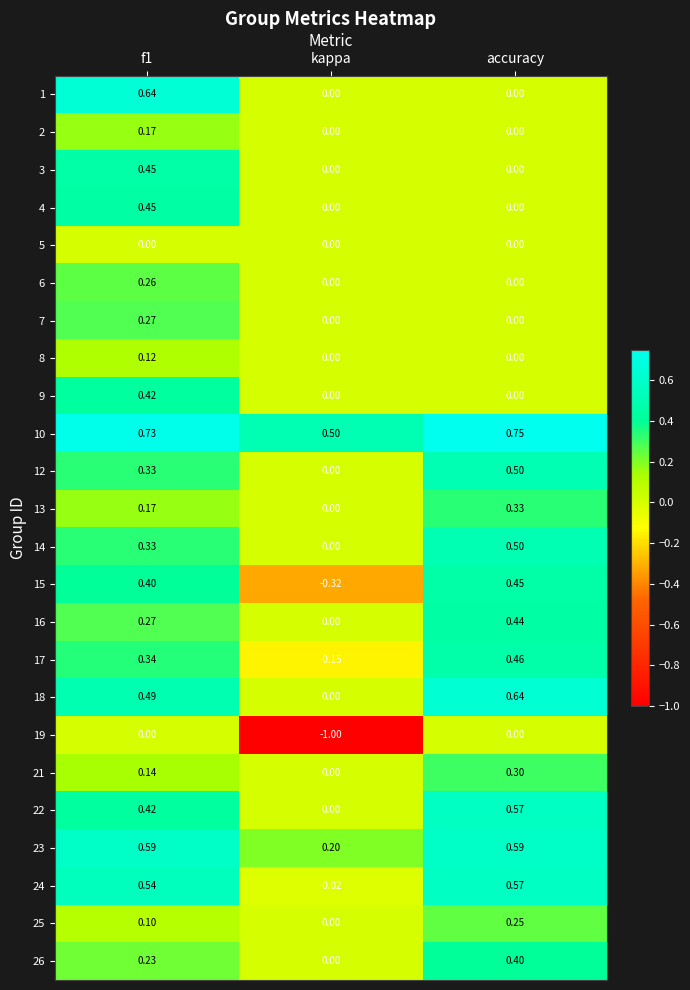

At which label is 21 closest to 0?

kappa